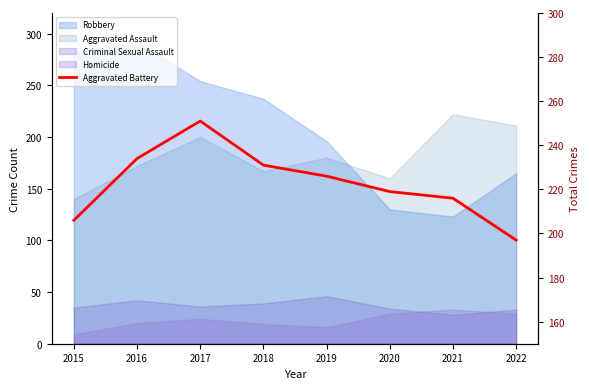

What is the difference between the maximum and minimum values?

54